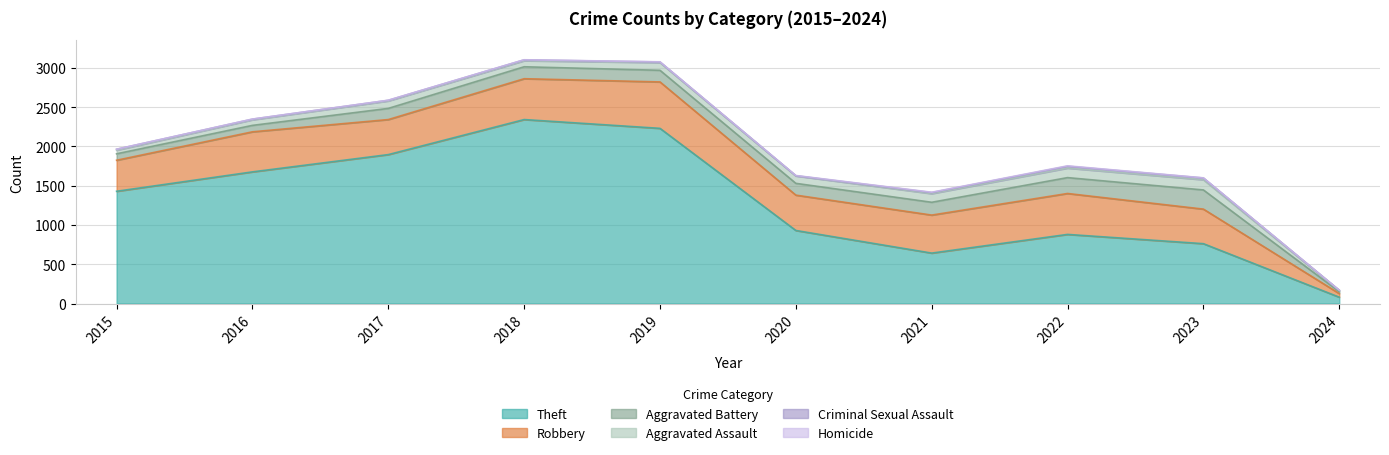

What are all the series names shown in the legend?

Theft, Robbery, Aggravated Battery, Aggravated Assault, Criminal Sexual Assault, Homicide